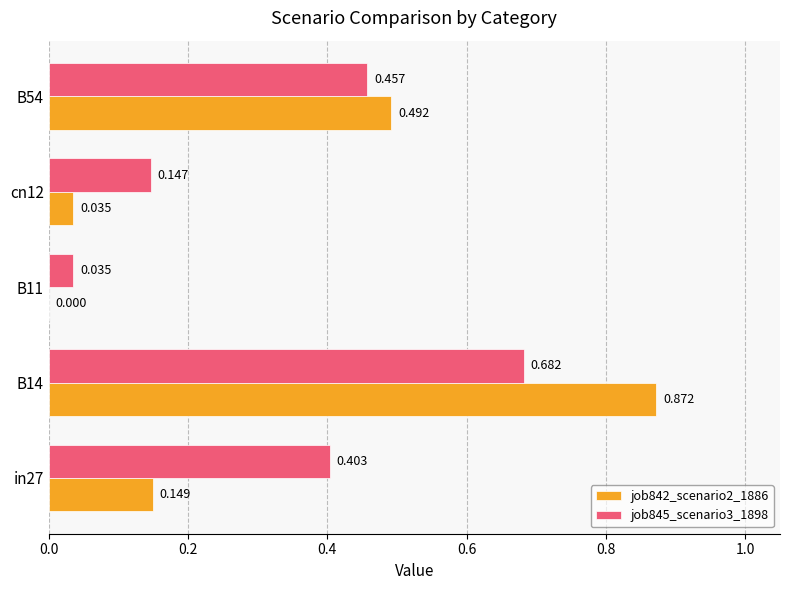

How many data points in job842_scenario2_1886 are above 0?

4